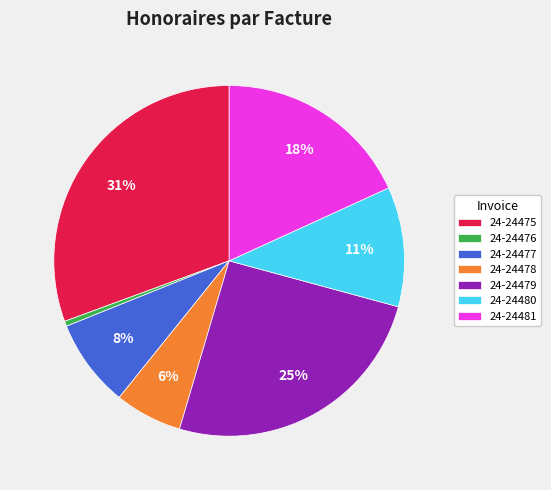

The 24-24477 slice represents 22% of the pie. True or false?

False